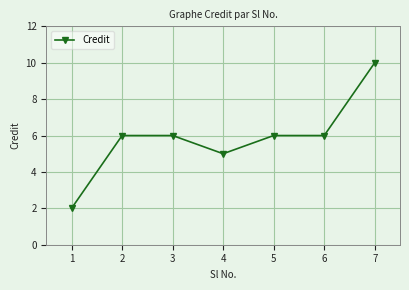

What is the sum of all values?

41